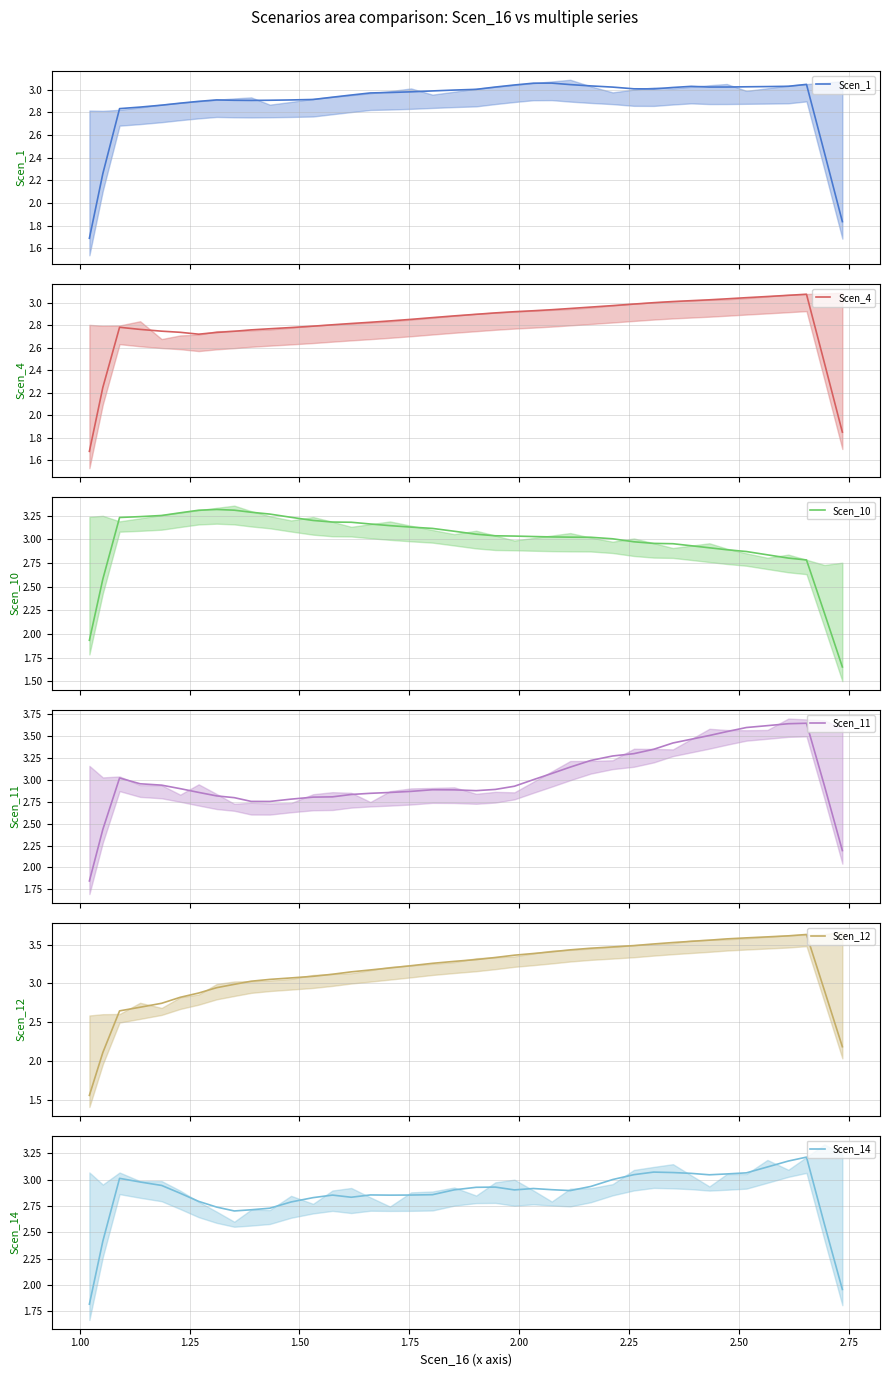

What is the minimum value for Scen_1?

1.7